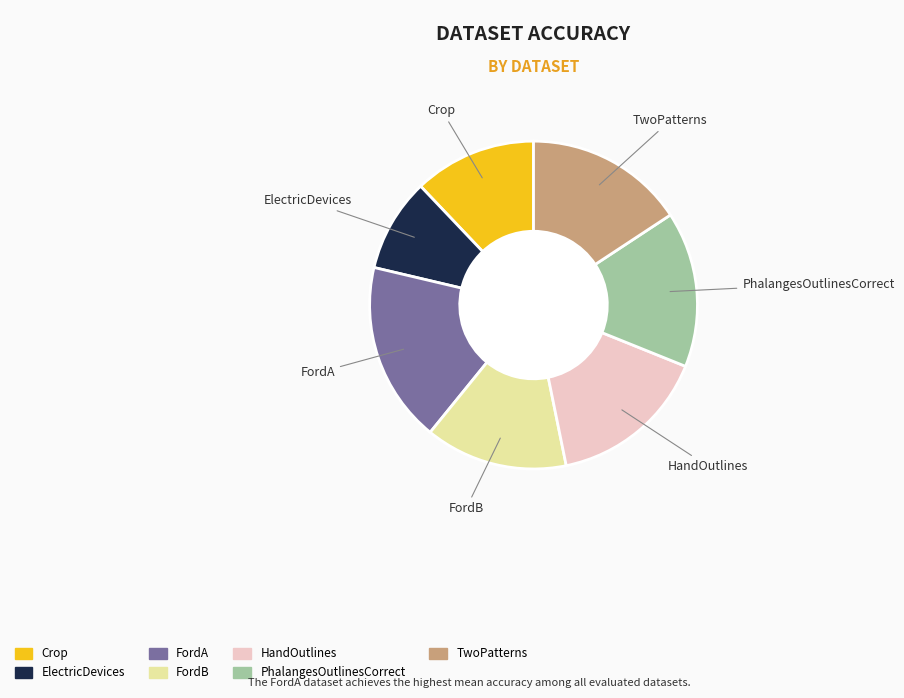

True or false: FordA accounts for 18% of the total.

True